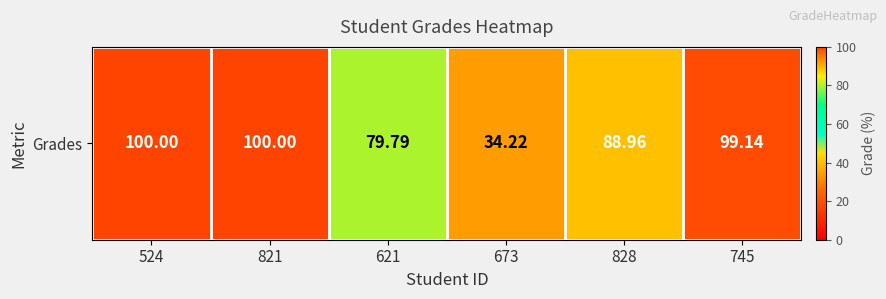

True or false: the data shows 148.3 at 828.

False